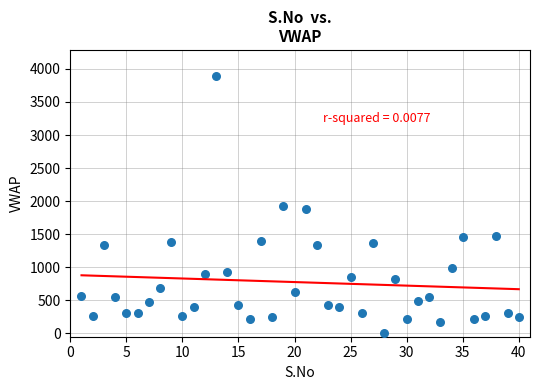

What is the range of X values (max minus min)?

39.0